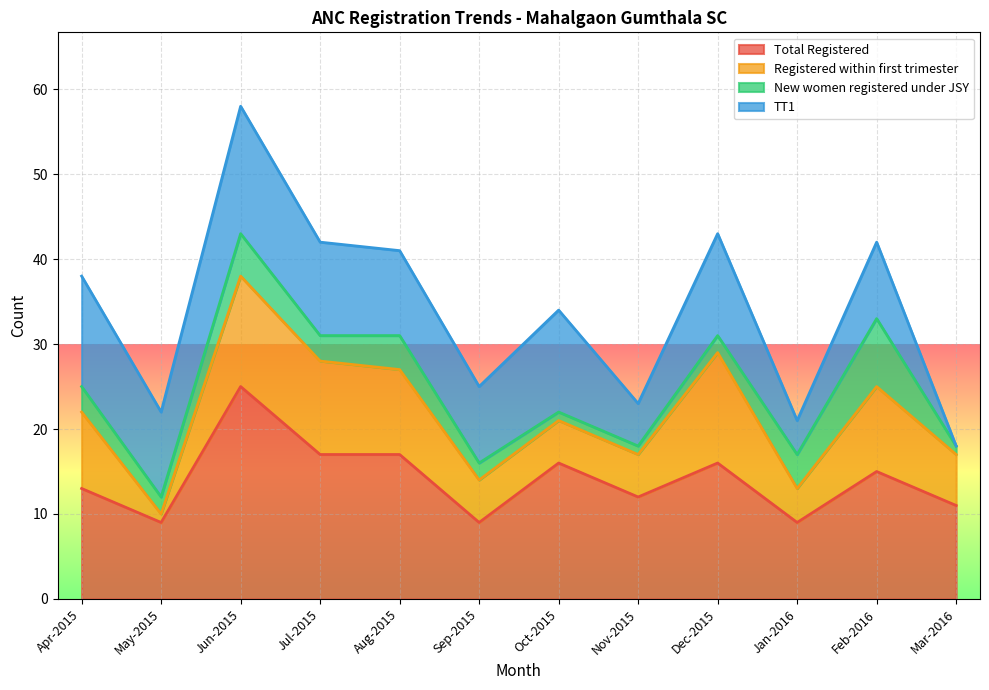

Reading right to left, list all the values displayed in this chart.

Total Registered: Mar-2016=11	Feb-2016=15	Jan-2016=9	Dec-2015=16	Nov-2015=12	Oct-2015=16	Sep-2015=9	Aug-2015=17	Jul-2015=17	Jun-2015=25	May-2015=9	Apr-2015=13
Registered within first trimester: Mar-2016=6	Feb-2016=10	Jan-2016=4	Dec-2015=13	Nov-2015=5	Oct-2015=5	Sep-2015=5	Aug-2015=10	Jul-2015=11	Jun-2015=13	May-2015=1	Apr-2015=9
New women registered under JSY: Mar-2016=1	Feb-2016=8	Jan-2016=4	Dec-2015=2	Nov-2015=1	Oct-2015=1	Sep-2015=2	Aug-2015=4	Jul-2015=3	Jun-2015=5	May-2015=2	Apr-2015=3
TT1: Mar-2016=0	Feb-2016=9	Jan-2016=4	Dec-2015=12	Nov-2015=5	Oct-2015=12	Sep-2015=9	Aug-2015=10	Jul-2015=11	Jun-2015=15	May-2015=10	Apr-2015=13